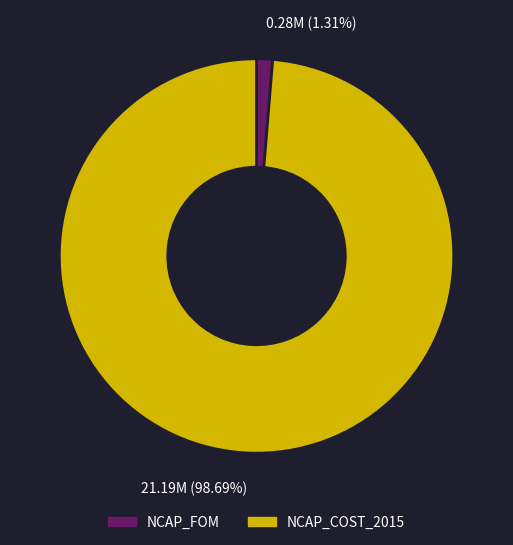

To the nearest percent, what is the difference between the largest and smallest slice percentages?

97%